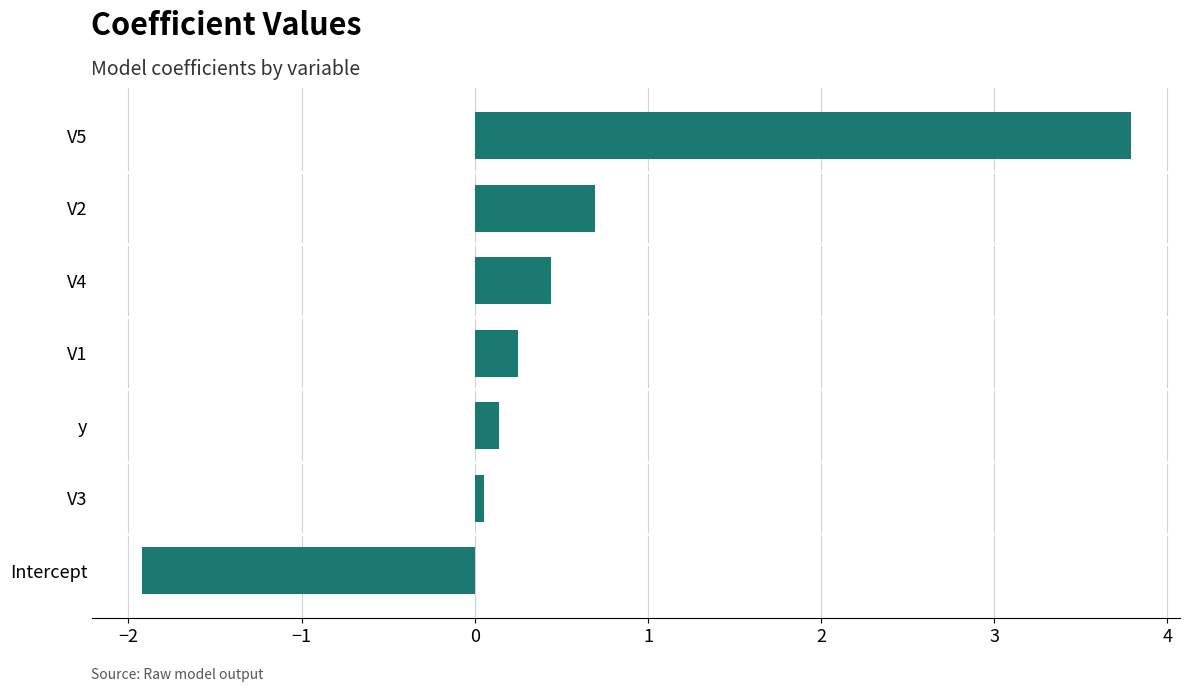

Between V2 and V4, which is larger?

V2